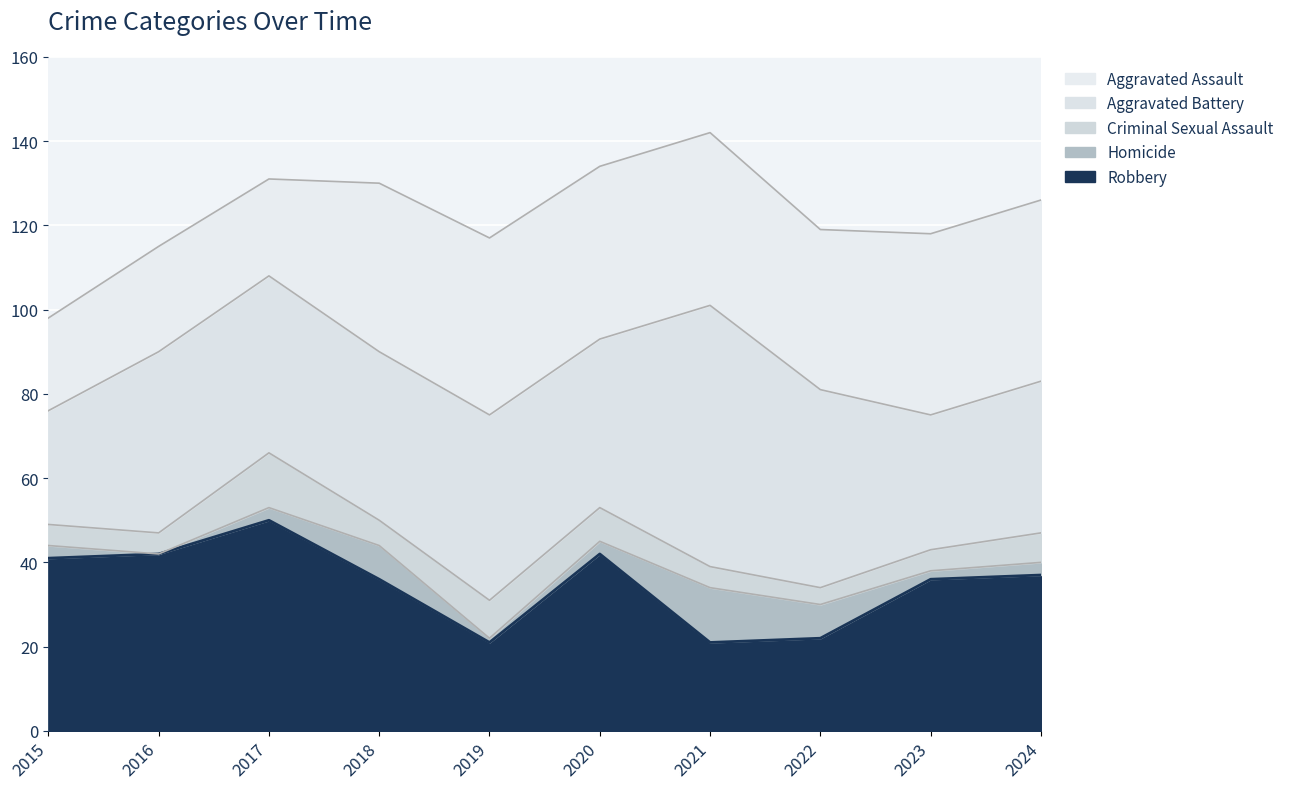

What is the difference between the highest and lowest values at 2021?

57